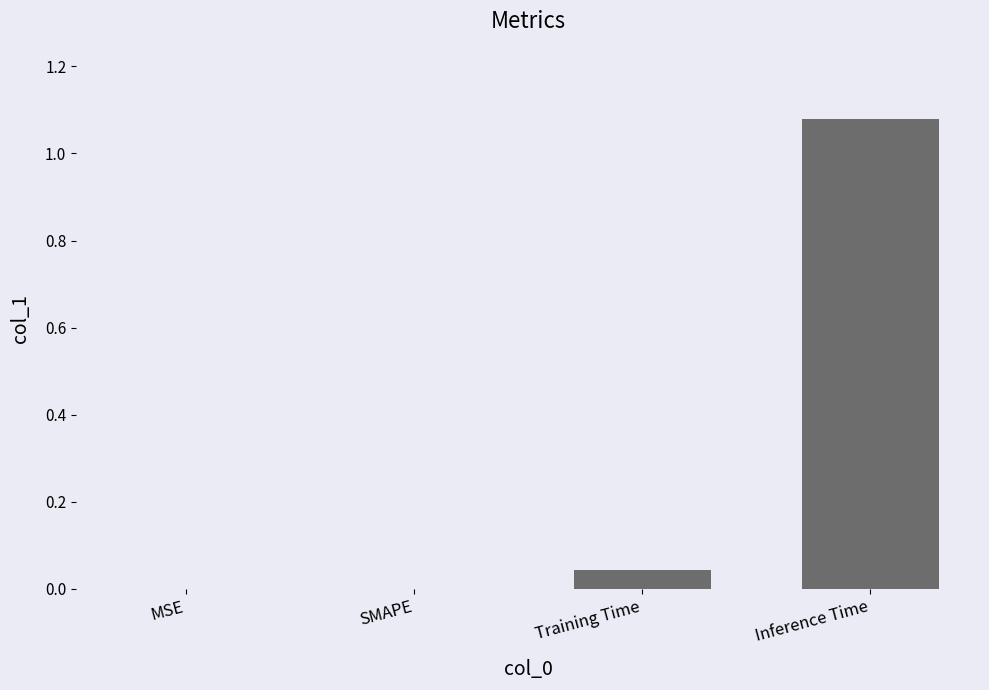

The value at Inference Time is 0.5. True or false?

False